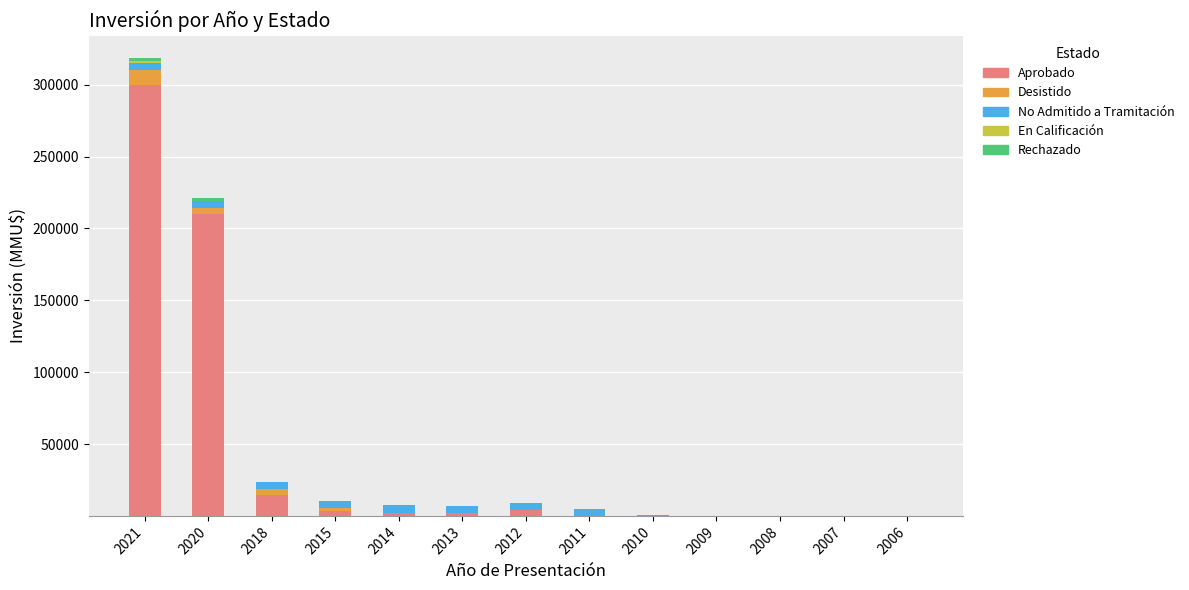

What is the maximum value for Aprobado?

300000